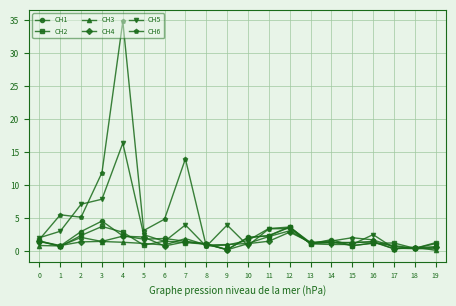

Which series changed the most between 1 and 12?

CH2